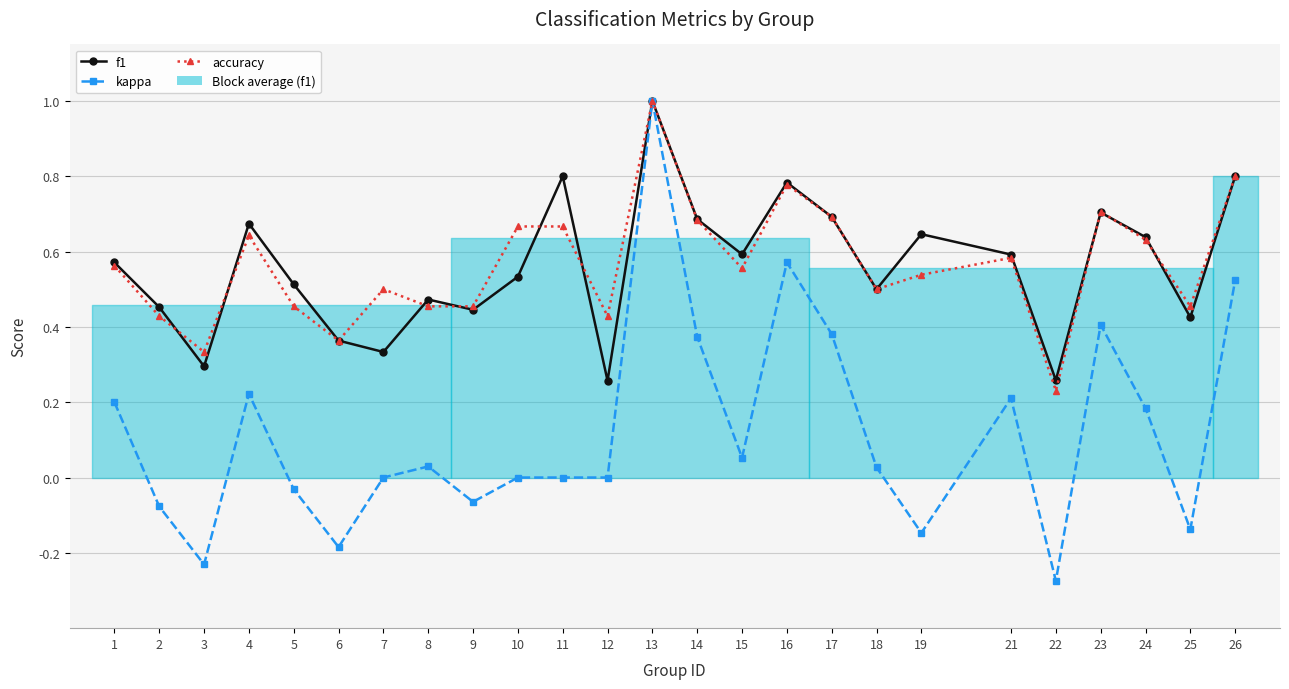

Reading left to right, extract all data points from this chart.

f1: 1=0.6	2=0.5	3=0.3	4=0.7	5=0.5	6=0.4	7=0.3	8=0.5	9=0.4	10=0.5	11=0.8	12=0.3	13=1.0	14=0.7	15=0.6	16=0.8	17=0.7	18=0.5	19=0.6	21=0.6	22=0.3	23=0.7	24=0.6	25=0.4	26=0.8
kappa: 1=0.2	2=-0.1	3=-0.2	4=0.2	5=-0.0	6=-0.2	7=0.0	8=0.0	9=-0.1	10=0.0	11=0.0	12=0.0	13=1.0	14=0.4	15=0.1	16=0.6	17=0.4	18=0.0	19=-0.1	21=0.2	22=-0.3	23=0.4	24=0.2	25=-0.1	26=0.5
accuracy: 1=0.6	2=0.4	3=0.3	4=0.6	5=0.5	6=0.4	7=0.5	8=0.5	9=0.5	10=0.7	11=0.7	12=0.4	13=1.0	14=0.7	15=0.6	16=0.8	17=0.7	18=0.5	19=0.5	21=0.6	22=0.2	23=0.7	24=0.6	25=0.5	26=0.8